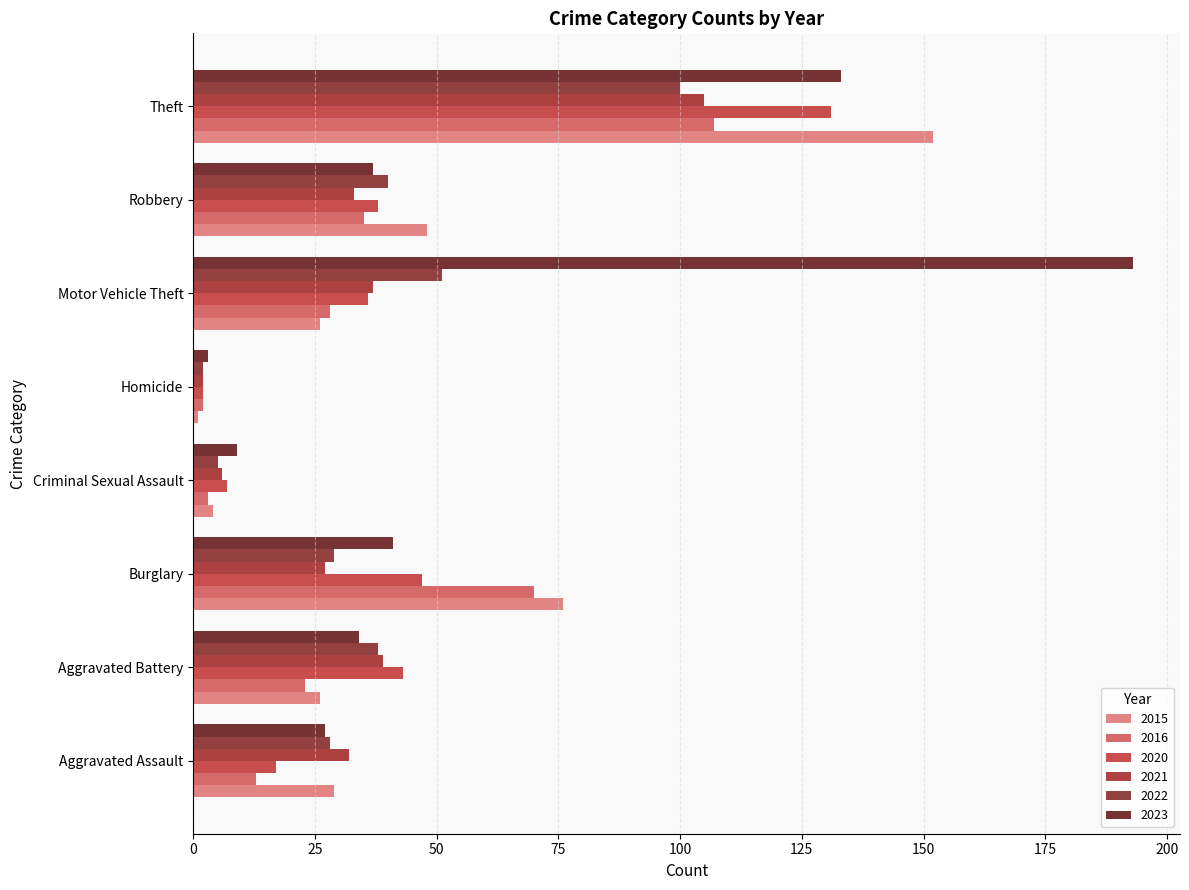

What is the total value across all series at Criminal Sexual Assault?

34